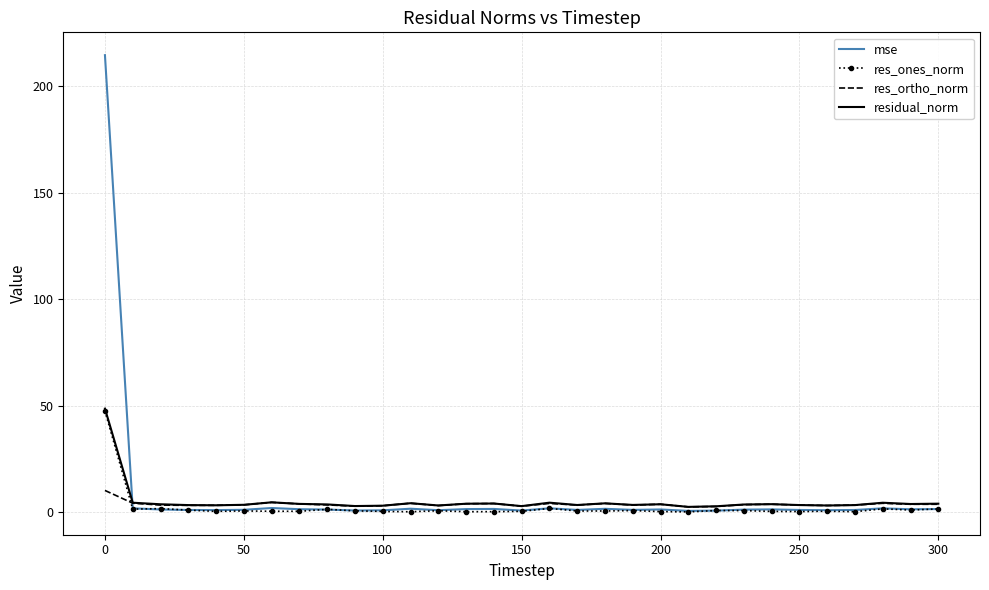

What is the maximum value for res_ones_norm?

47.5